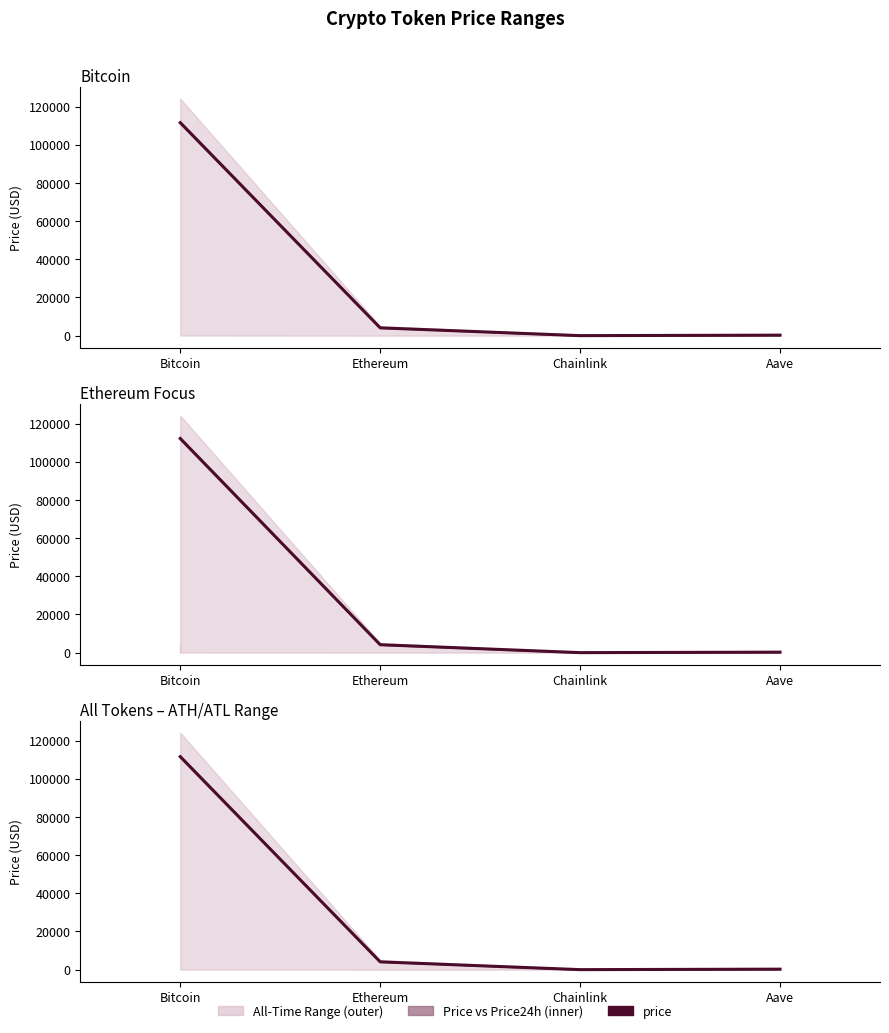

Which has a higher value, Ethereum or Bitcoin?

Bitcoin